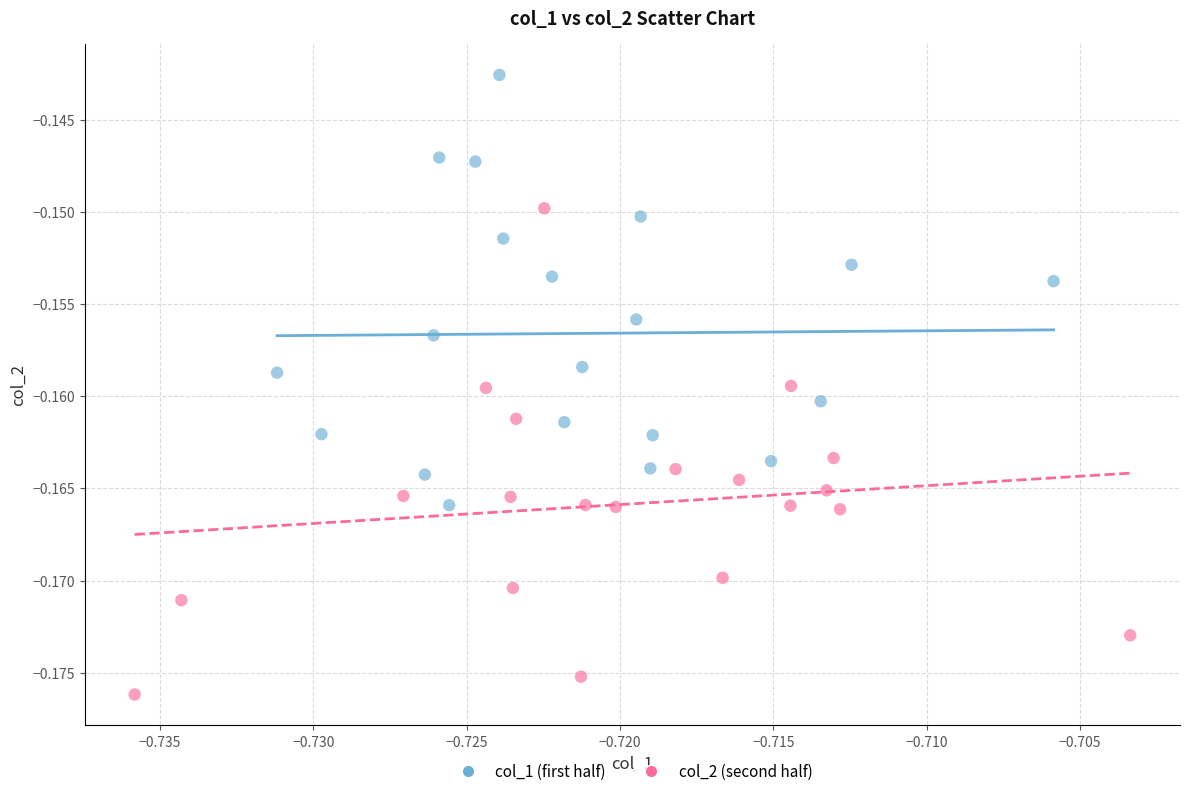

Which series contains the highest Y value?

col_1 (first half)